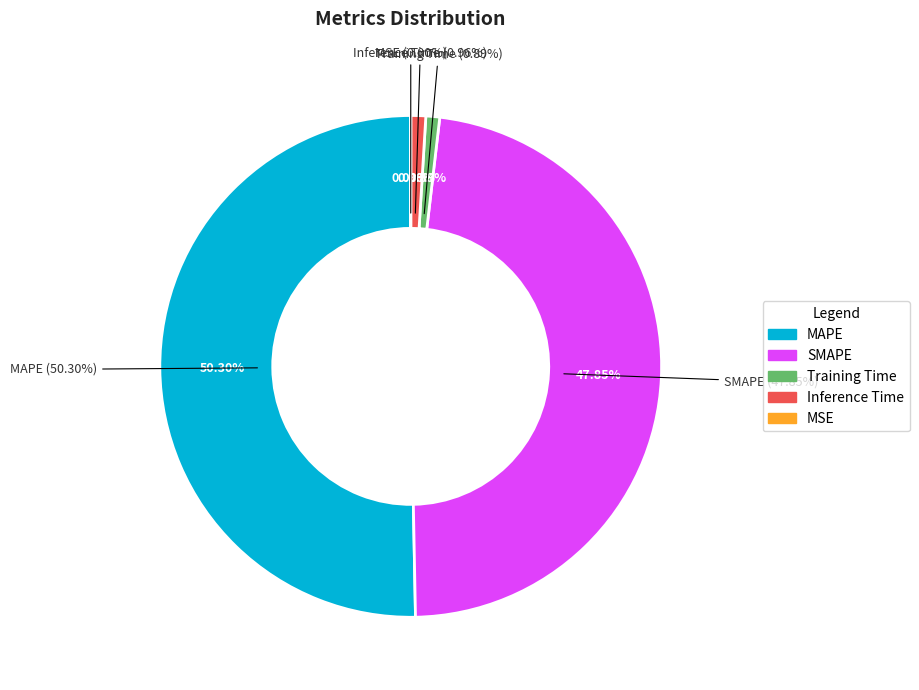

Which slice is the smallest?

MSE